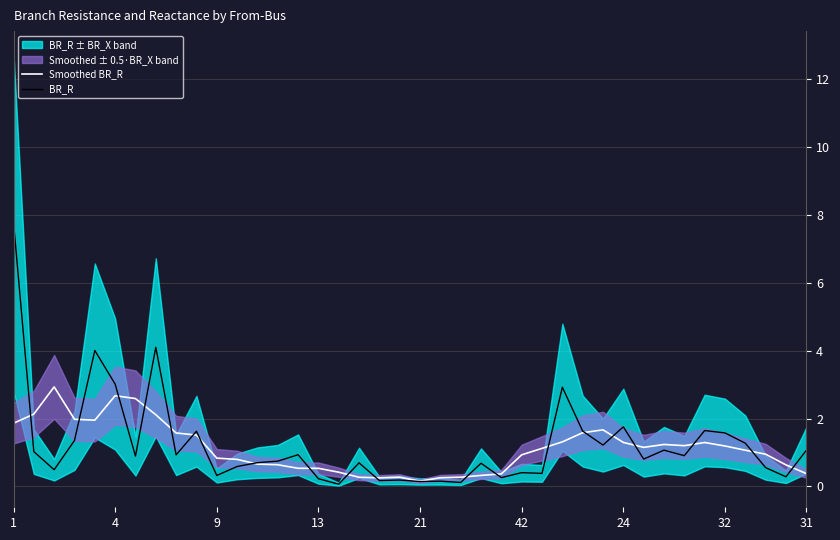

What is the difference between the second highest and second lowest values in the Smoothed BR_R series?

2.4